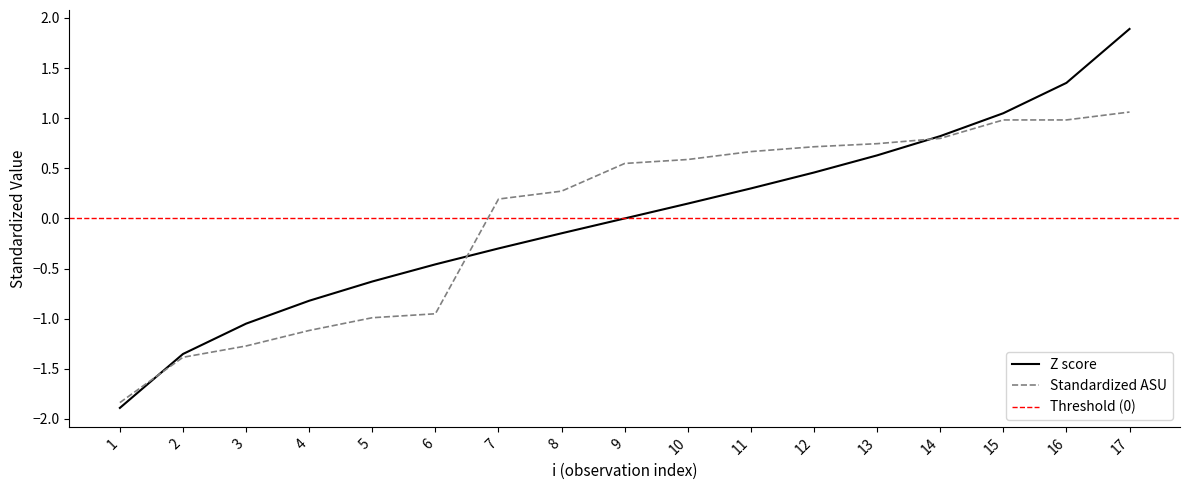

How many intersections are there between Z score and Standardized ASU?

3